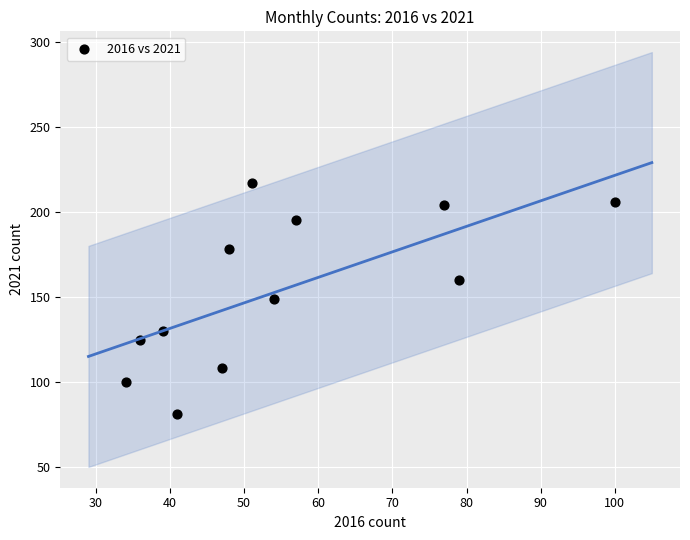

What is the average X value?

55